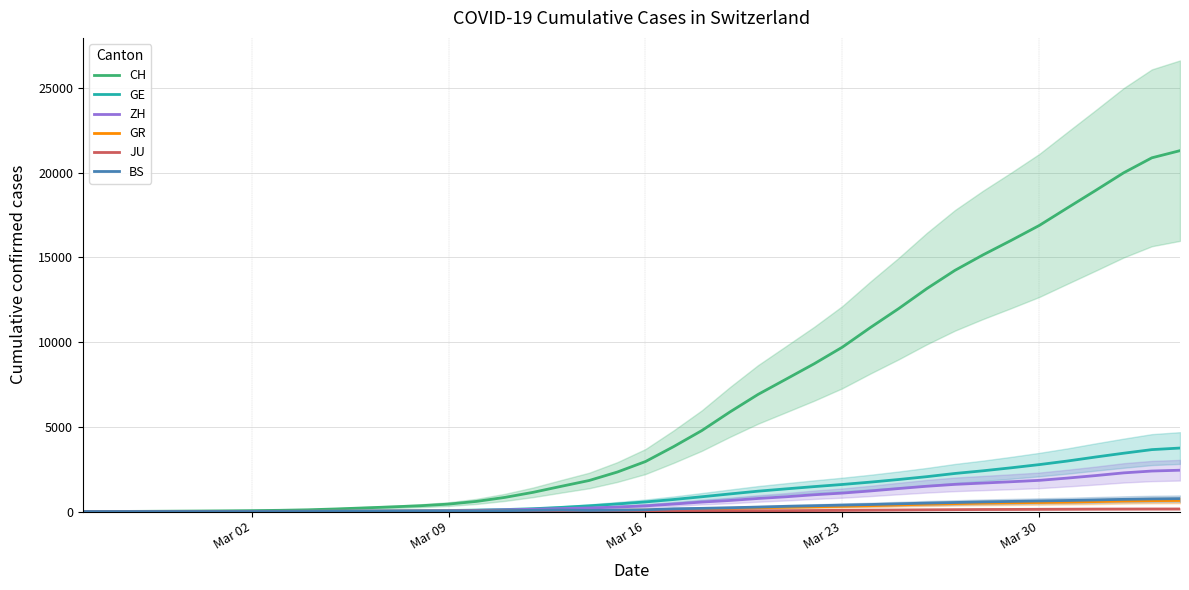

Which series has the largest range (max minus min)?

CH